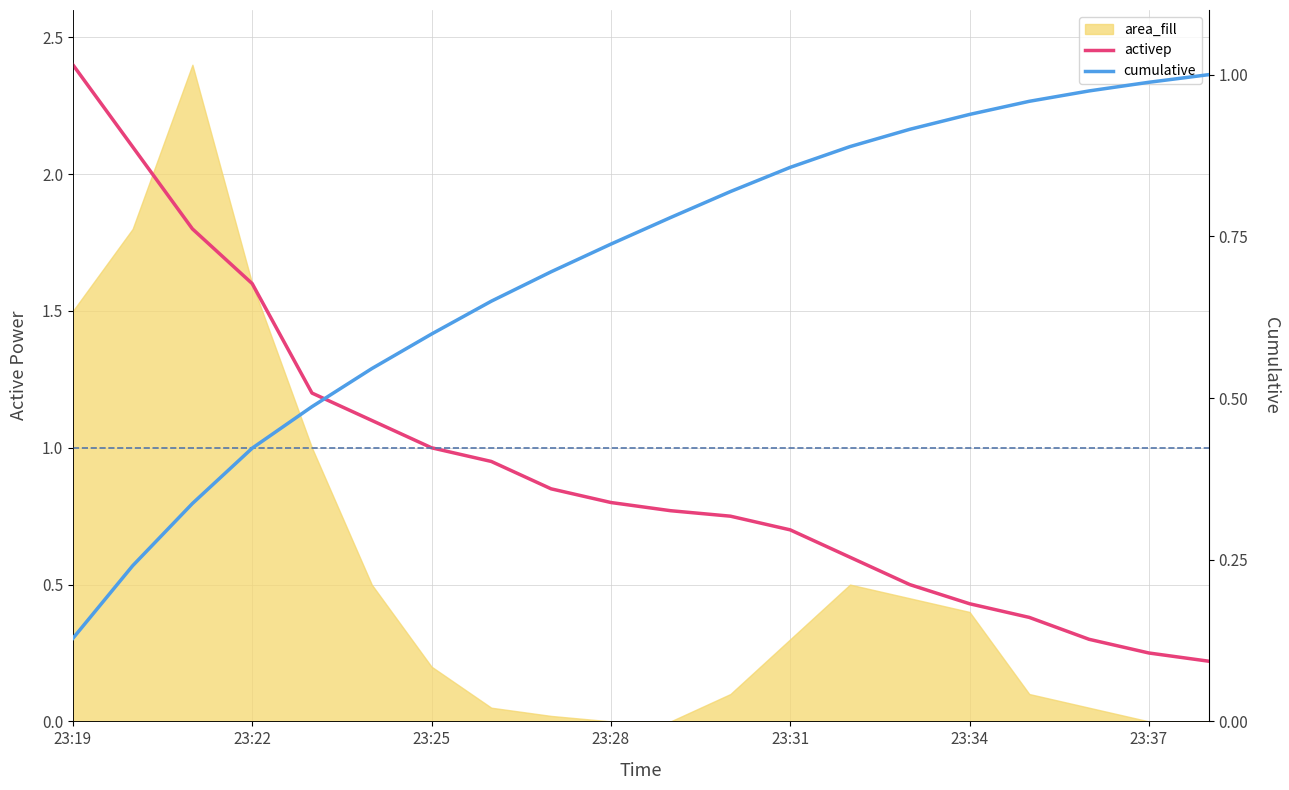

At which category is the sum across all series the highest?

23:19